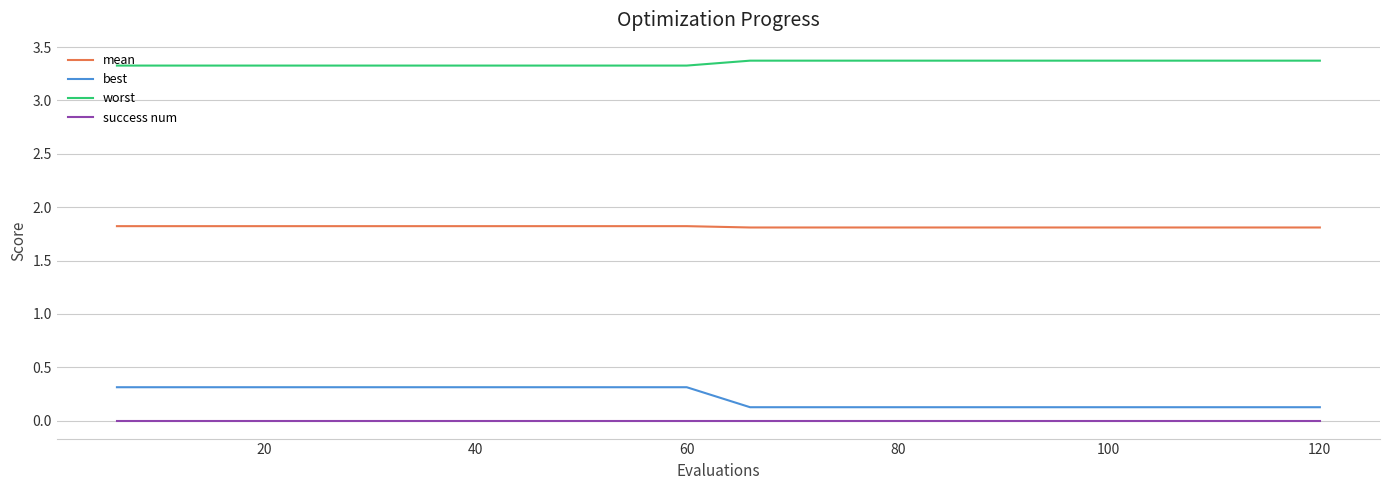

True or false: mean and best cross at least once.

False